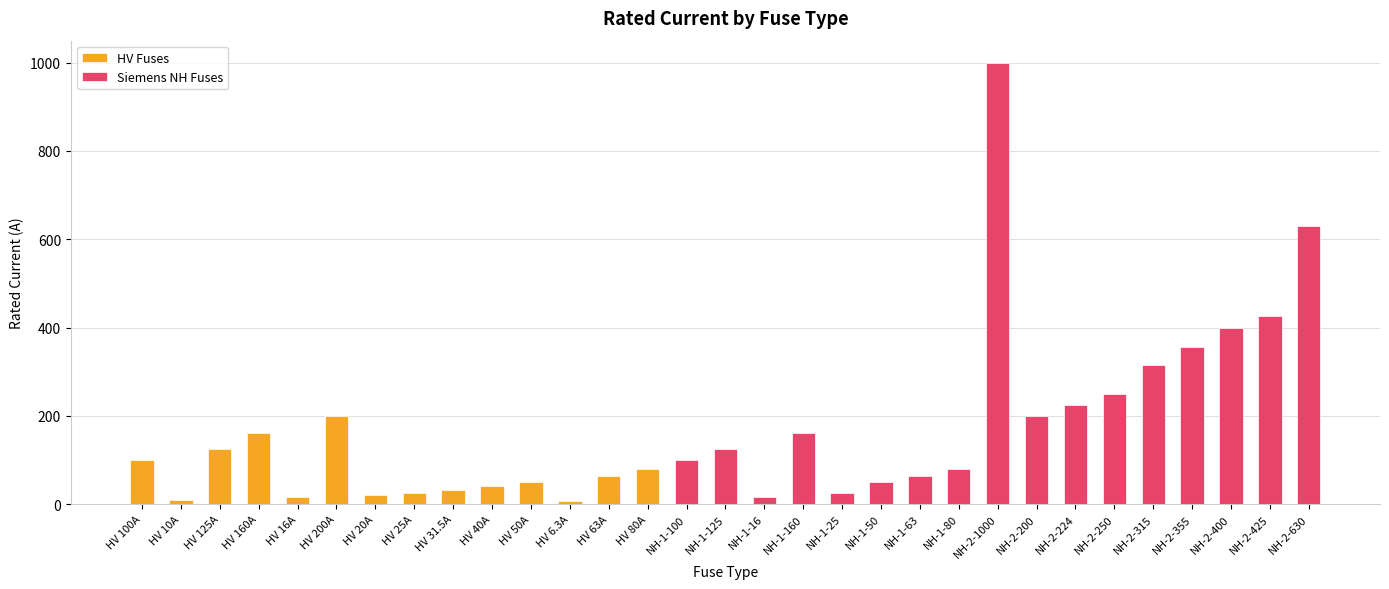

What is the difference between the values at HV 20A and HV 40A?

20.0